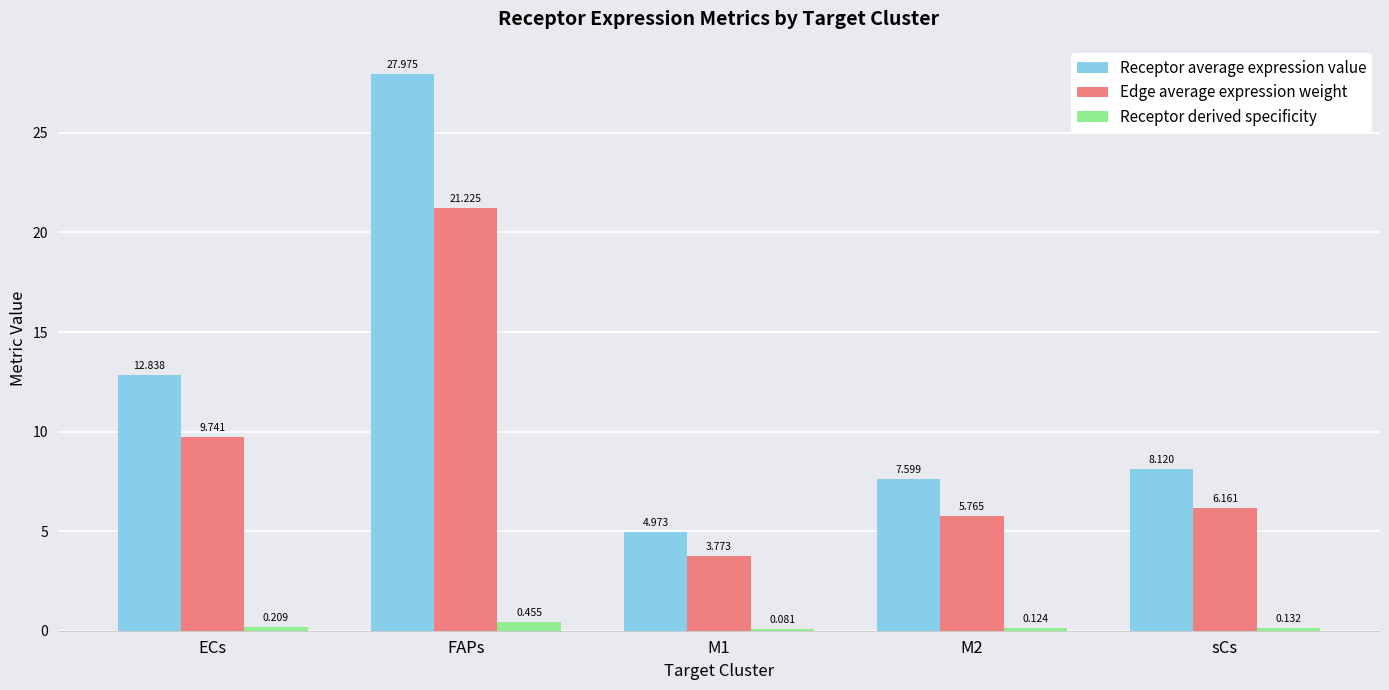

At which label does Edge average expression weight reach its peak?

FAPs